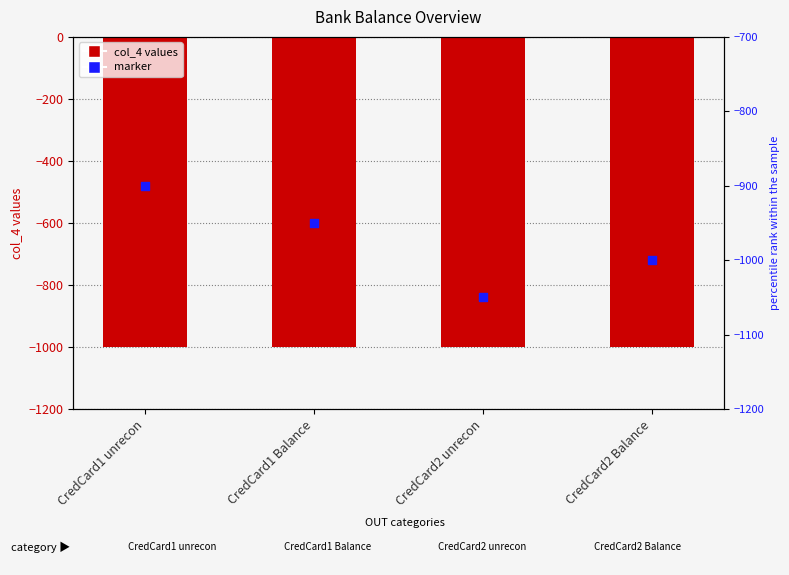

Is the value of col_4 at CredCard2 Balance greater than the value of marker at CredCard2 unrecon?

Yes